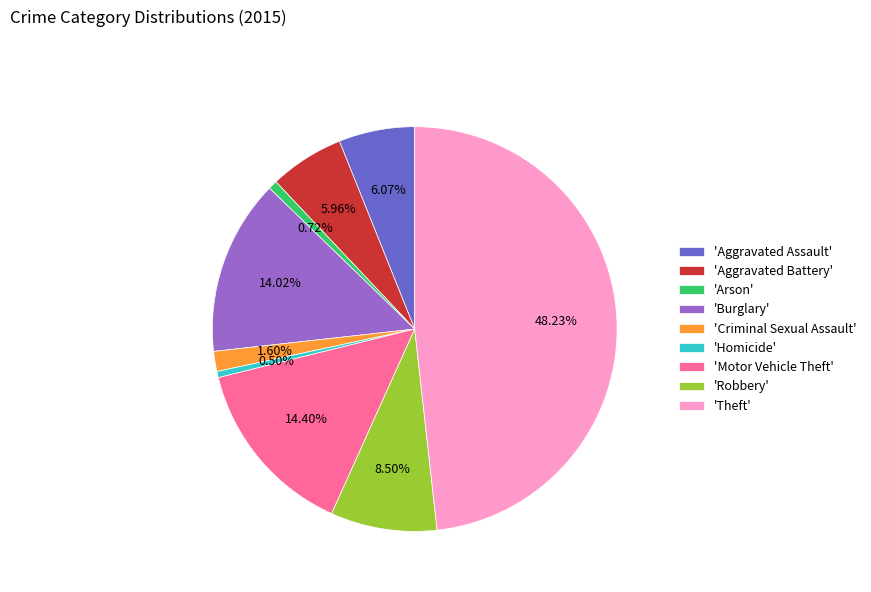

Is there a majority slice in this chart?

No